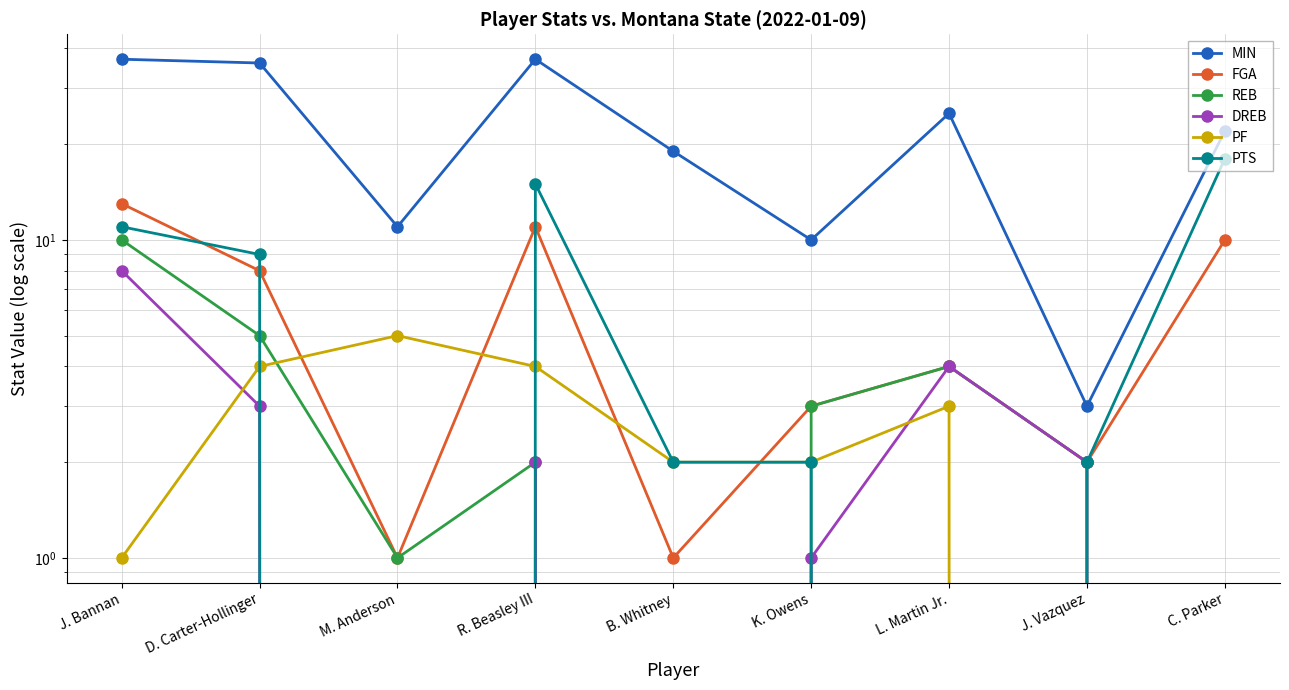

What is the minimum value for MIN?

3